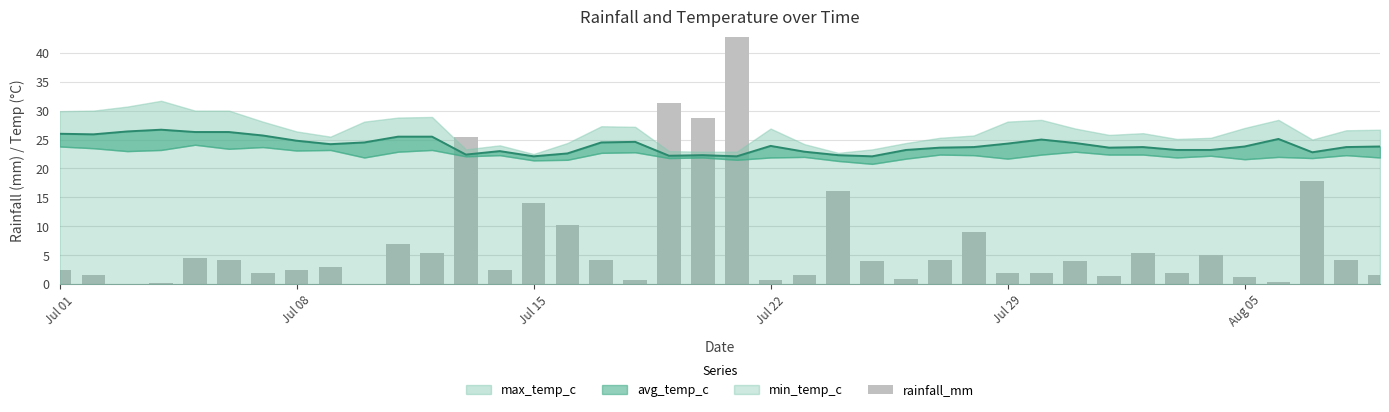

Does the chart contain stacked bars?

No